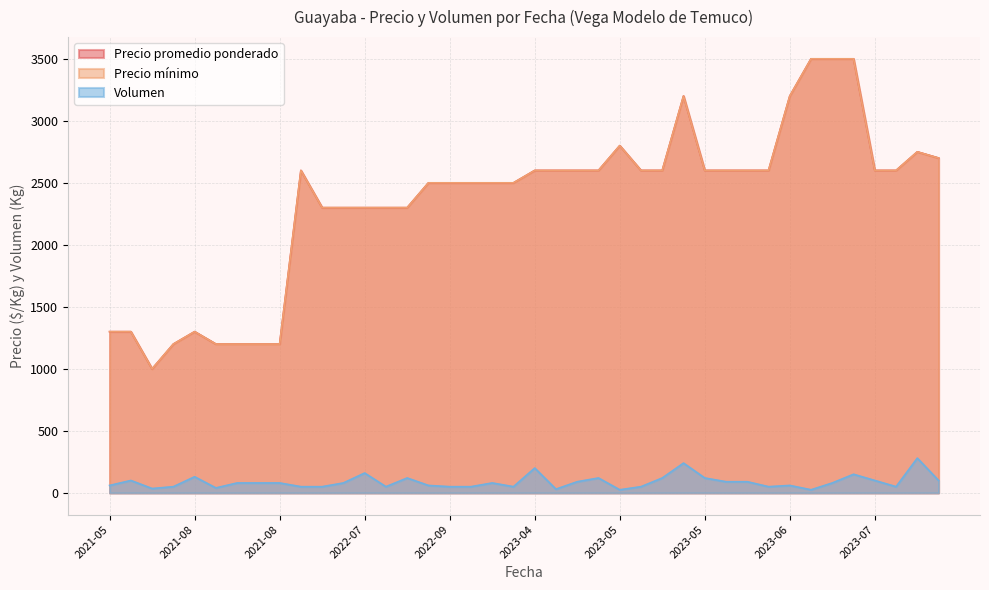

Does the chart have visible grid lines?

Yes